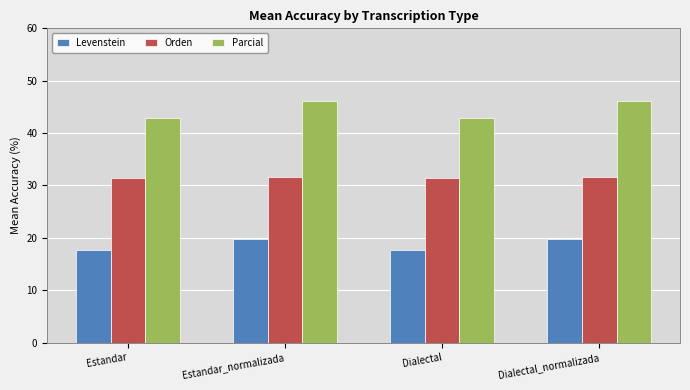

What is the difference between the maximum and minimum values in the Orden series?

0.3